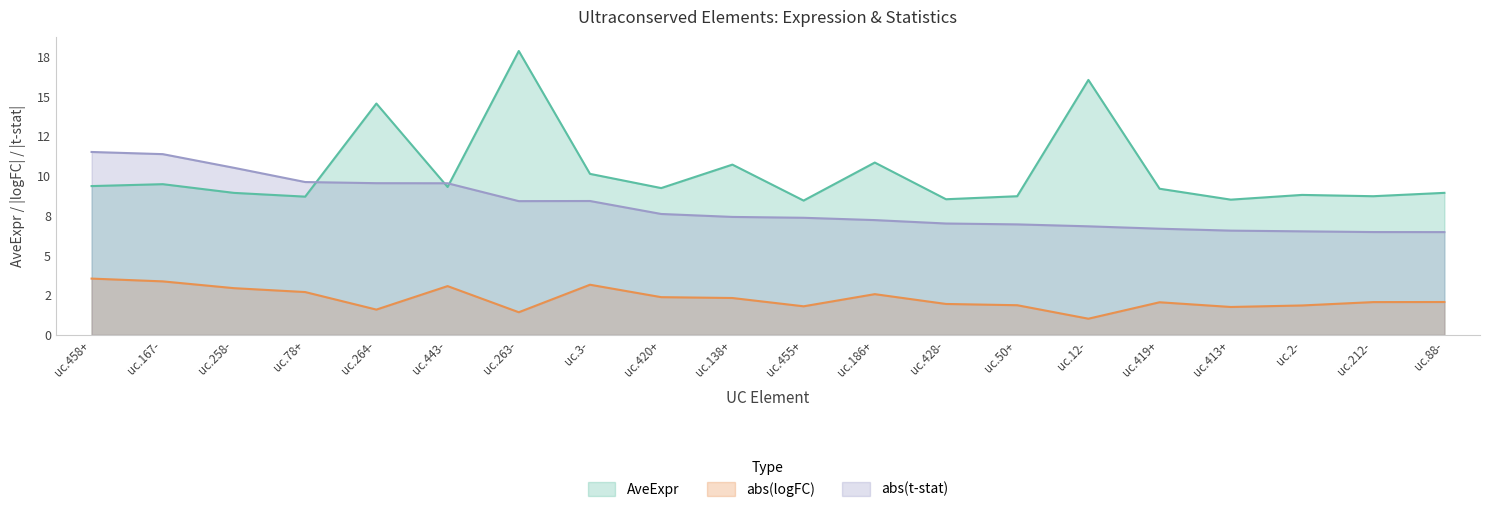

Rank the series by their maximum value, from highest to lowest.

AveExpr, abs(t-stat), abs(logFC)